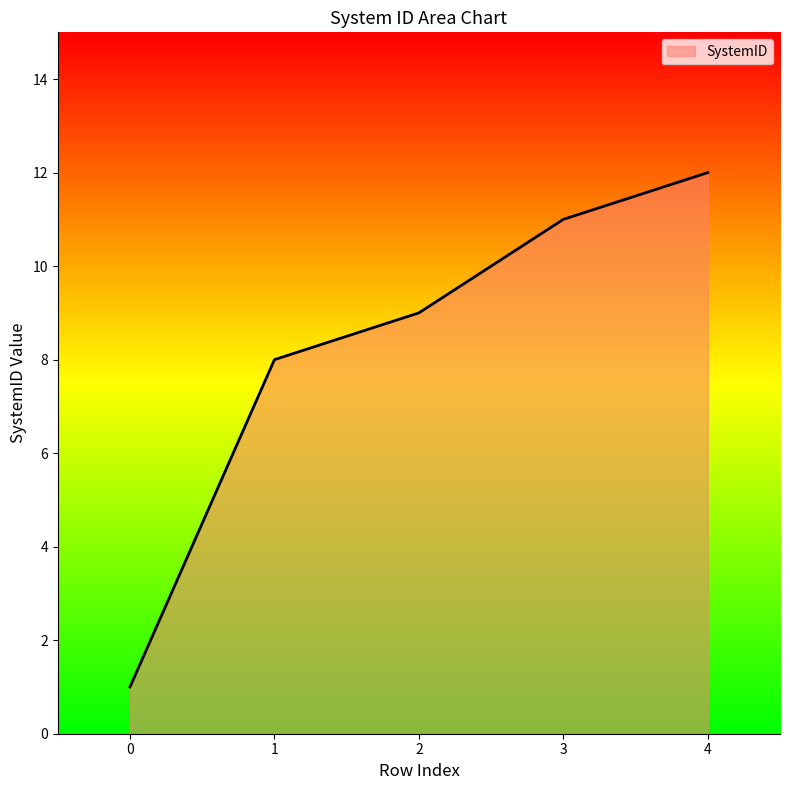

Is it true that the value at 3 is 7?

False